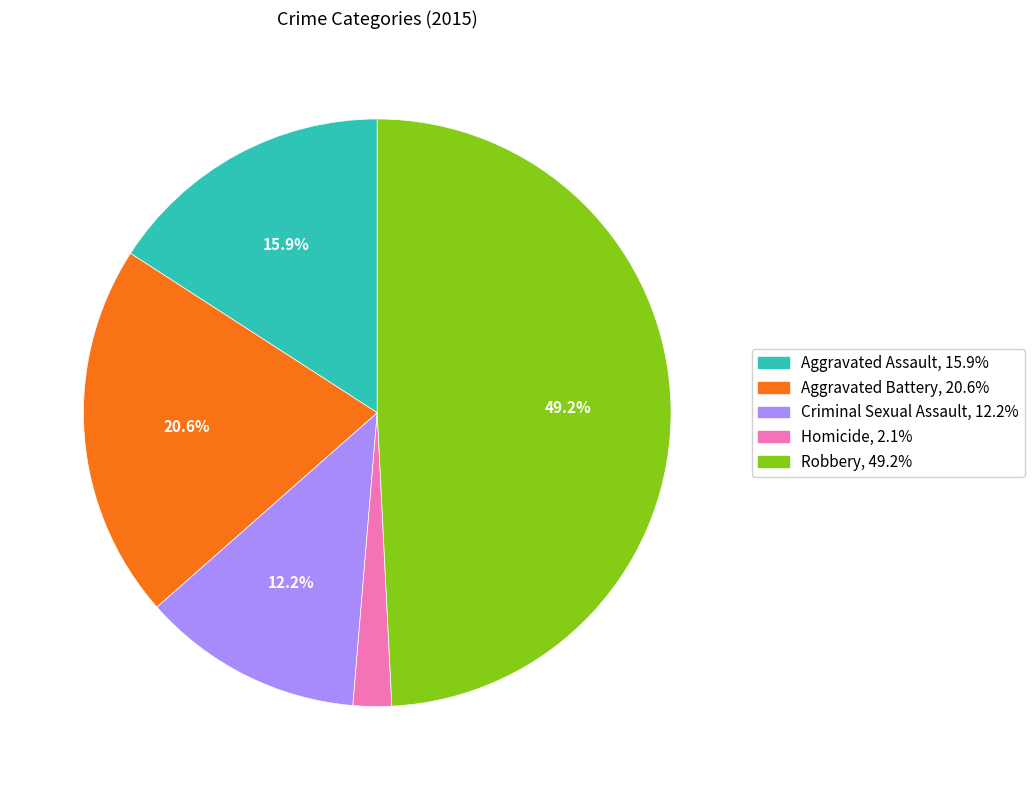

What portion of the pie excludes Aggravated Assault?

84.1%